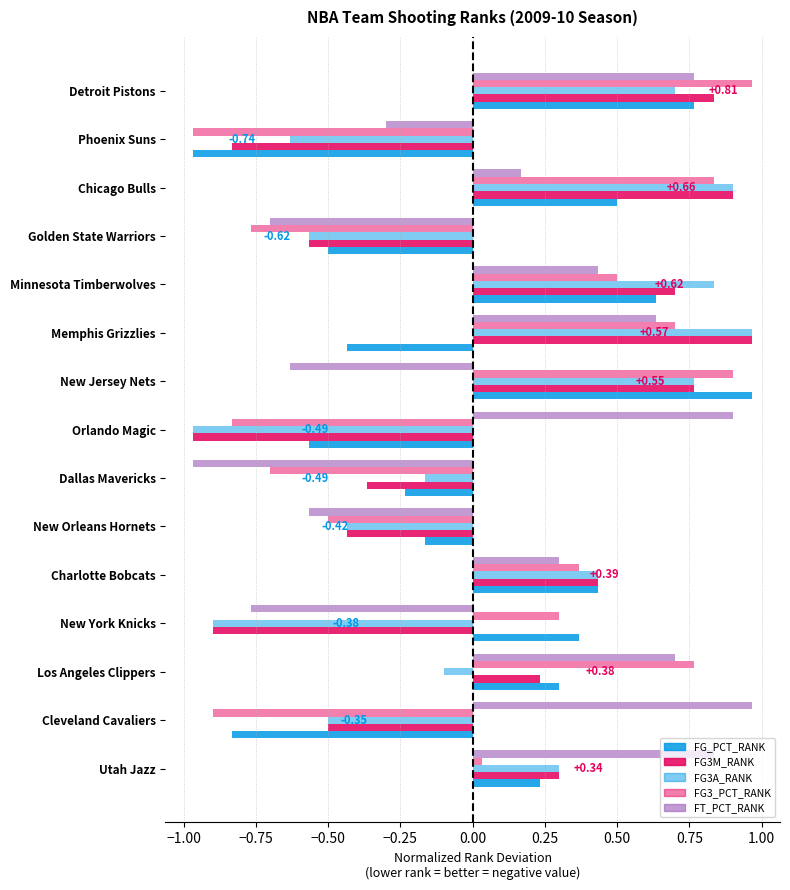

How many values in the FT_PCT_RANK series are below 0?

6